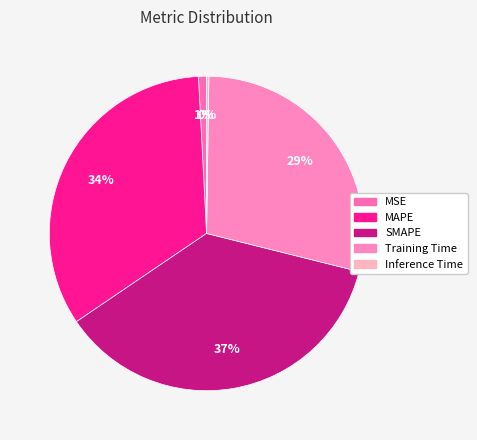

What portion of the pie excludes Inference Time?

99.8%